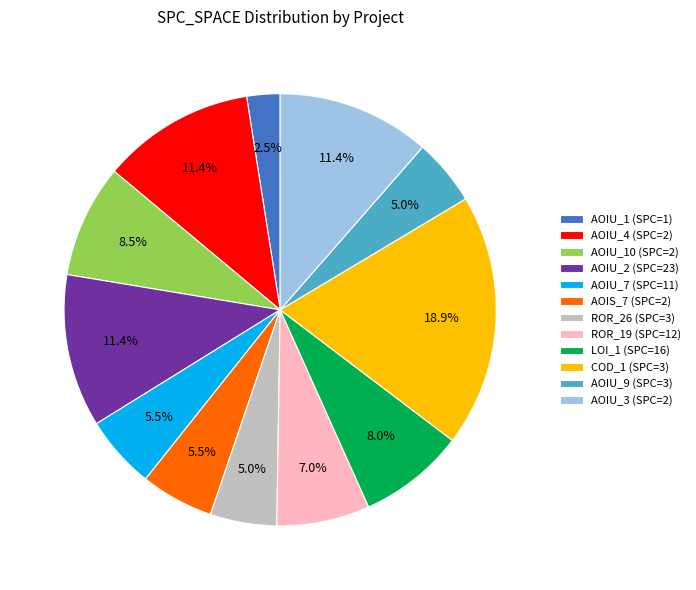

Combined, do AOIU_1 (SPC=1) and AOIU_2 (SPC=23) account for over 50%?

No